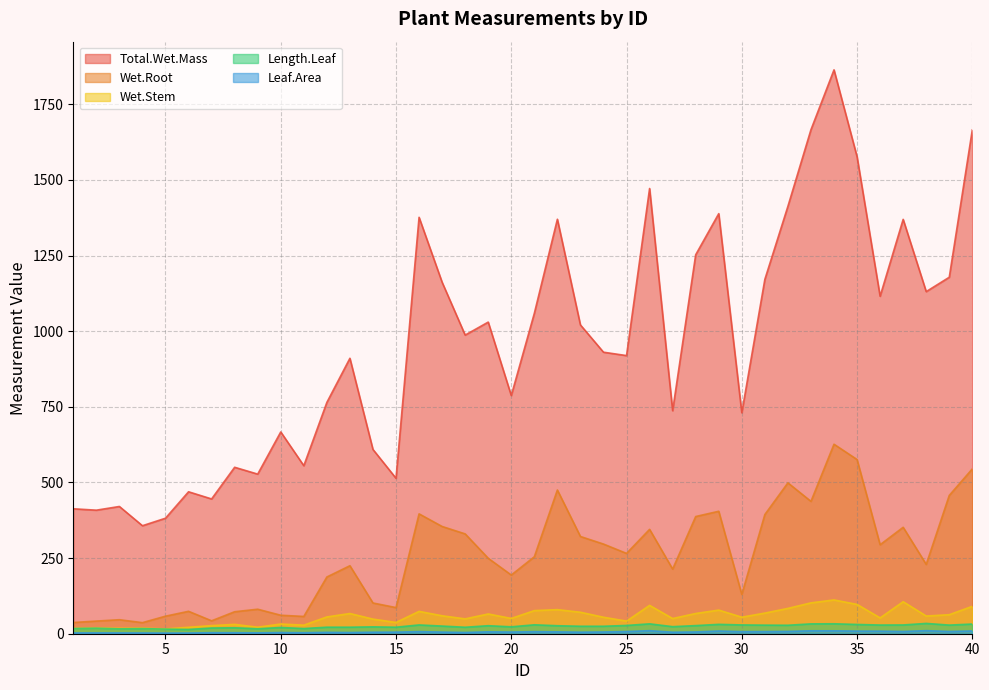

Which series has the widest spread of values?

Total.Wet.Mass